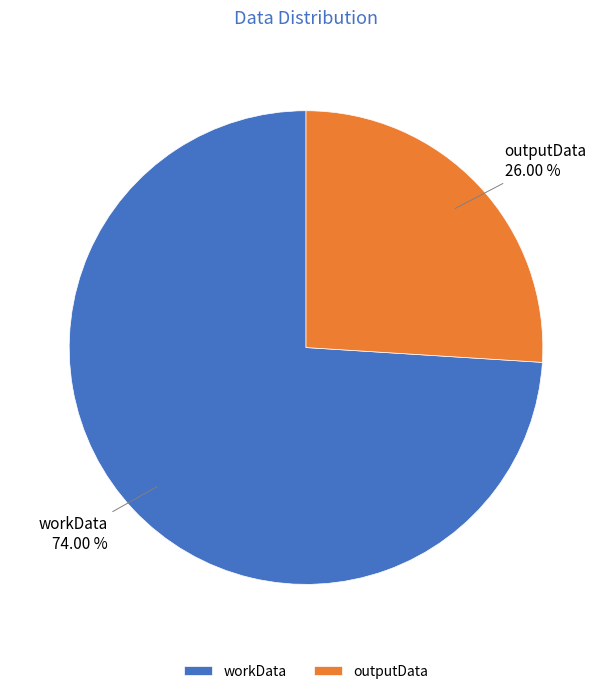

True or false: outputData accounts for 26% of the total.

True